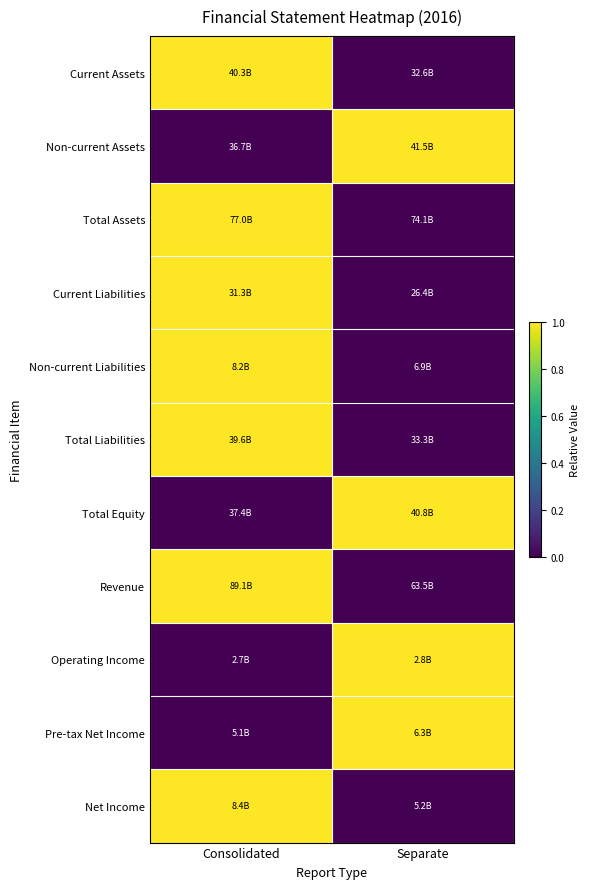

Count the number of categories in the chart.

2